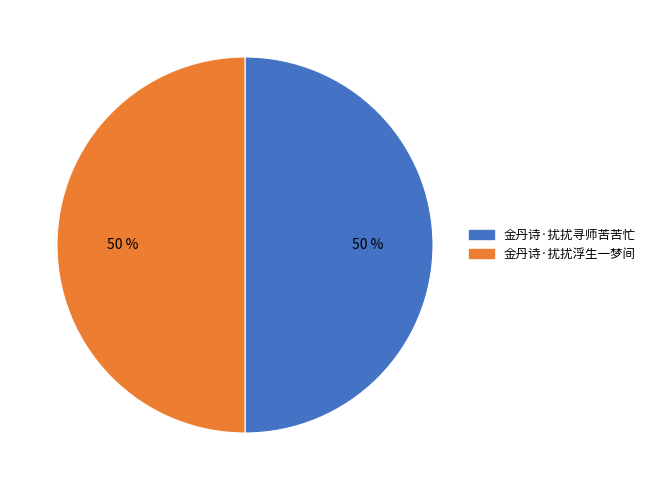

What percentage is the 金丹诗·扰扰寻师苦苦忙 slice, to the nearest percent?

50%